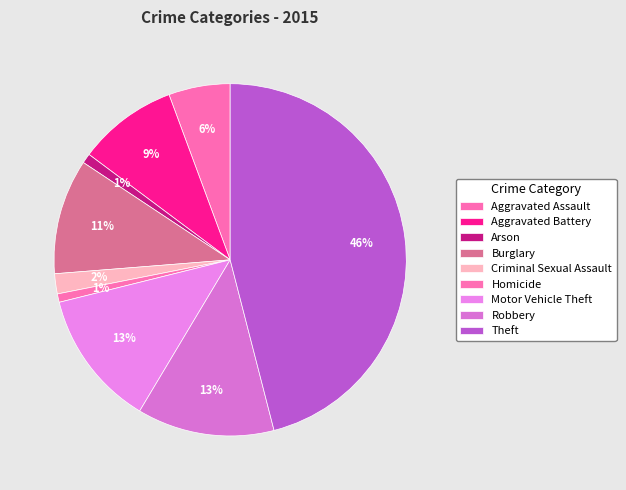

To the nearest percent, what percentage of the pie is Criminal Sexual Assault?

2%